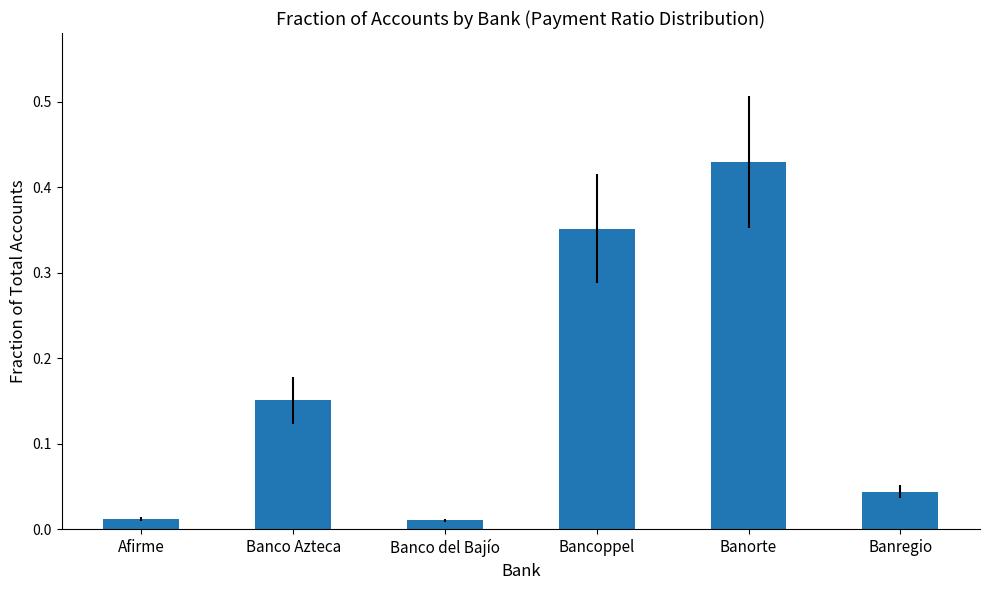

At which category does the chart reach its peak across all series?

Banorte